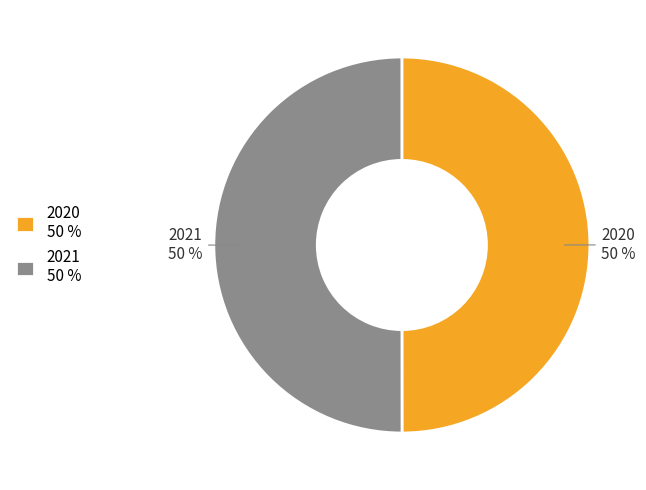

How many segments does this pie chart have?

2